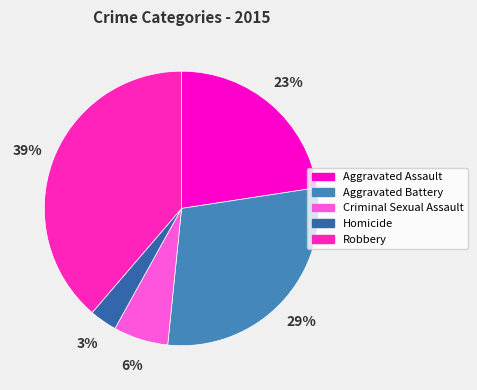

What percentage is the Aggravated Assault slice, to the nearest percent?

23%